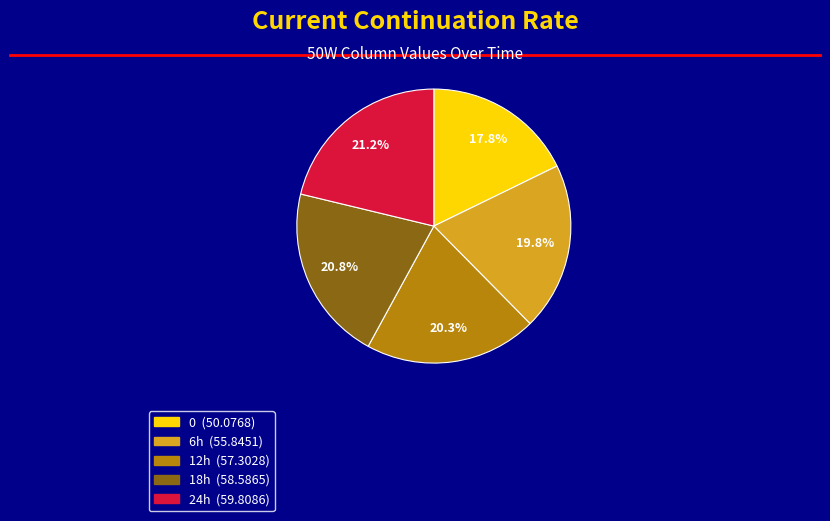

To the nearest percent, what is the difference between the largest and smallest slice percentages?

3%